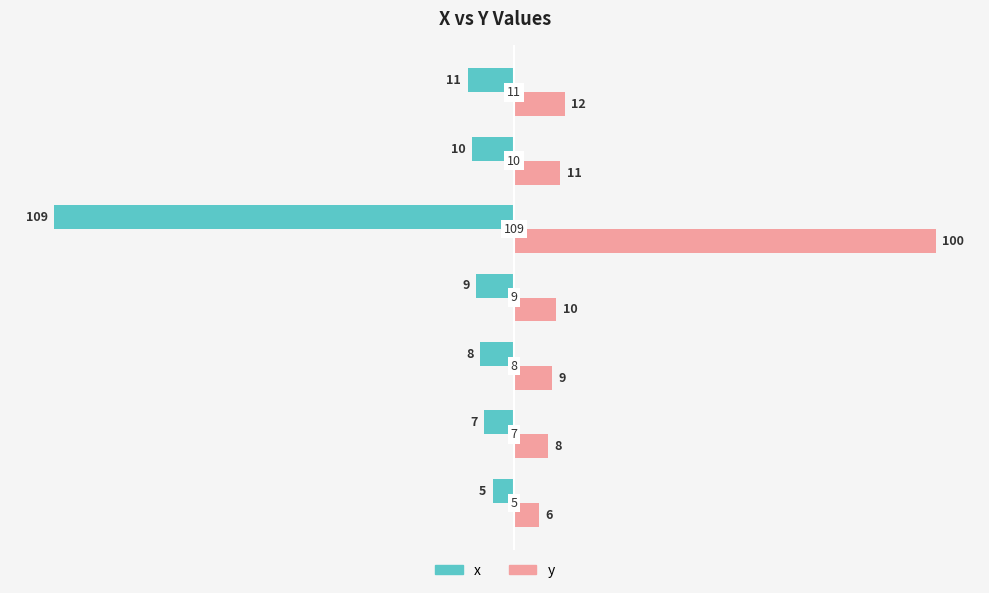

What is the lowest value of the y series?

6